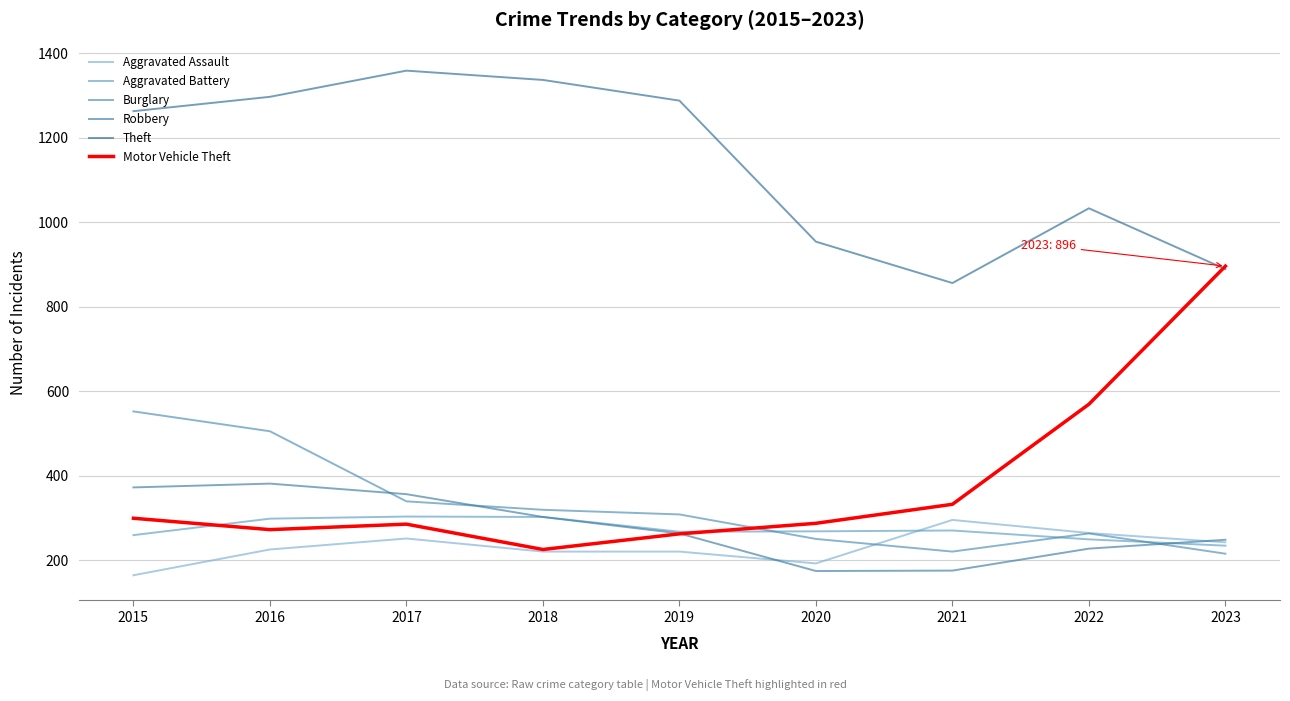

What is the minimum value for Theft?

856